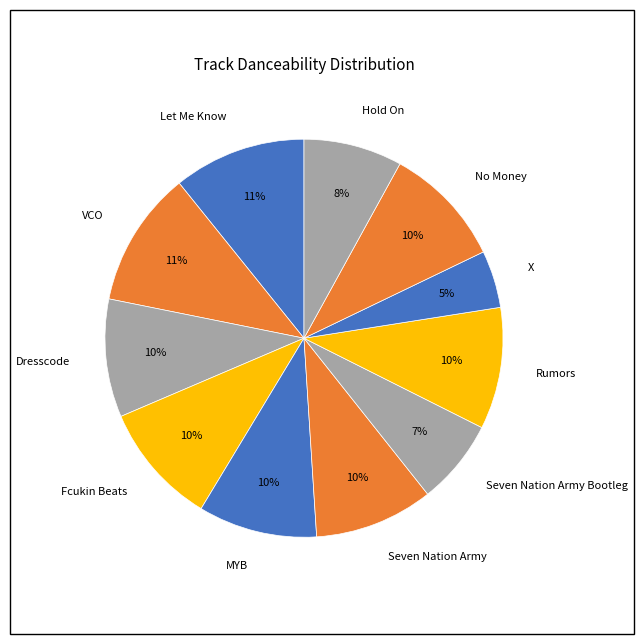

To the nearest percent, what is the average slice percentage?

9%